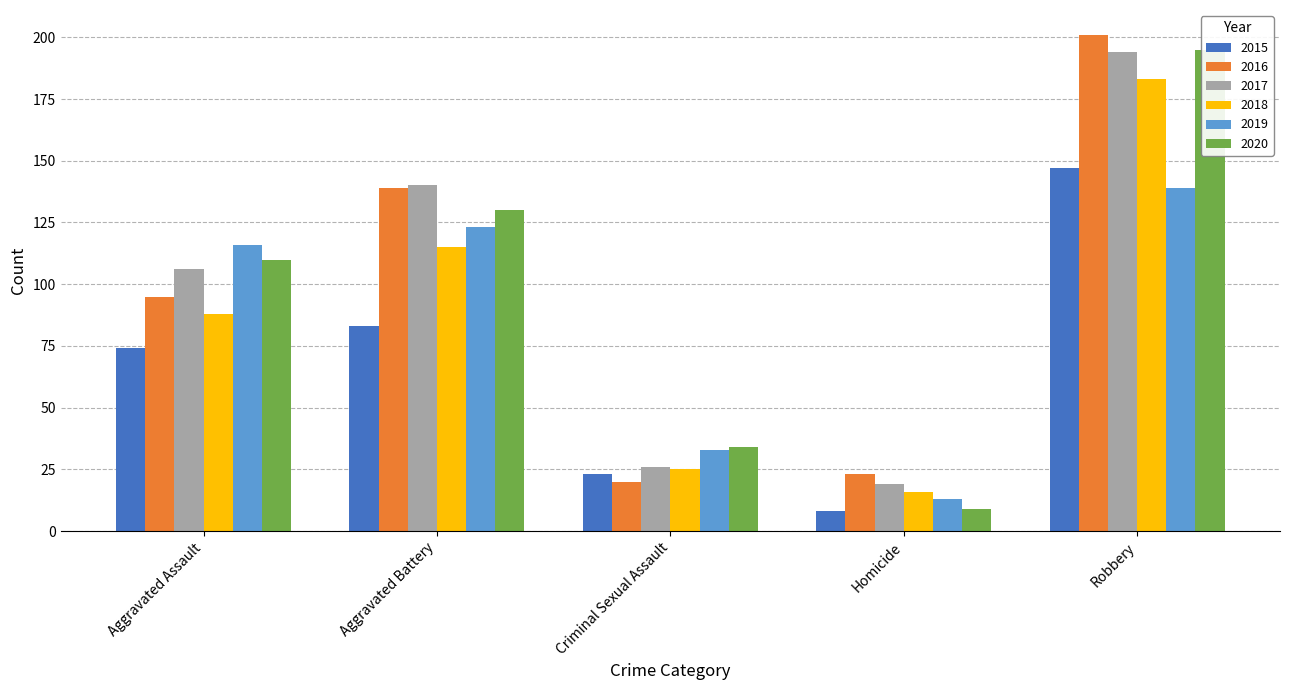

List the series in order of their peak value, highest first.

2016, 2020, 2017, 2018, 2015, 2019